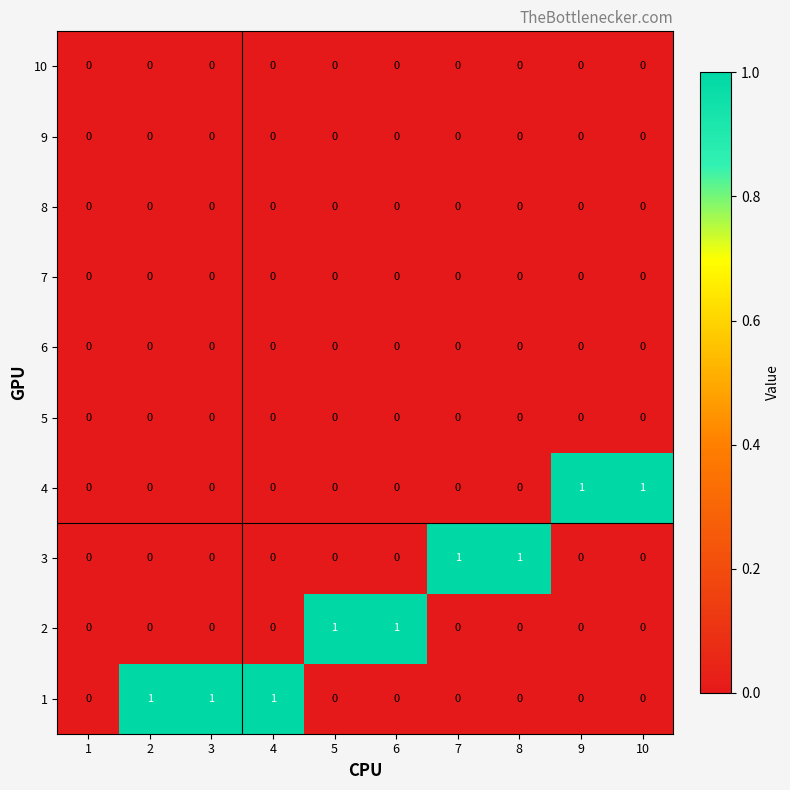

Is it true that 10 equals 0 at 6?

True